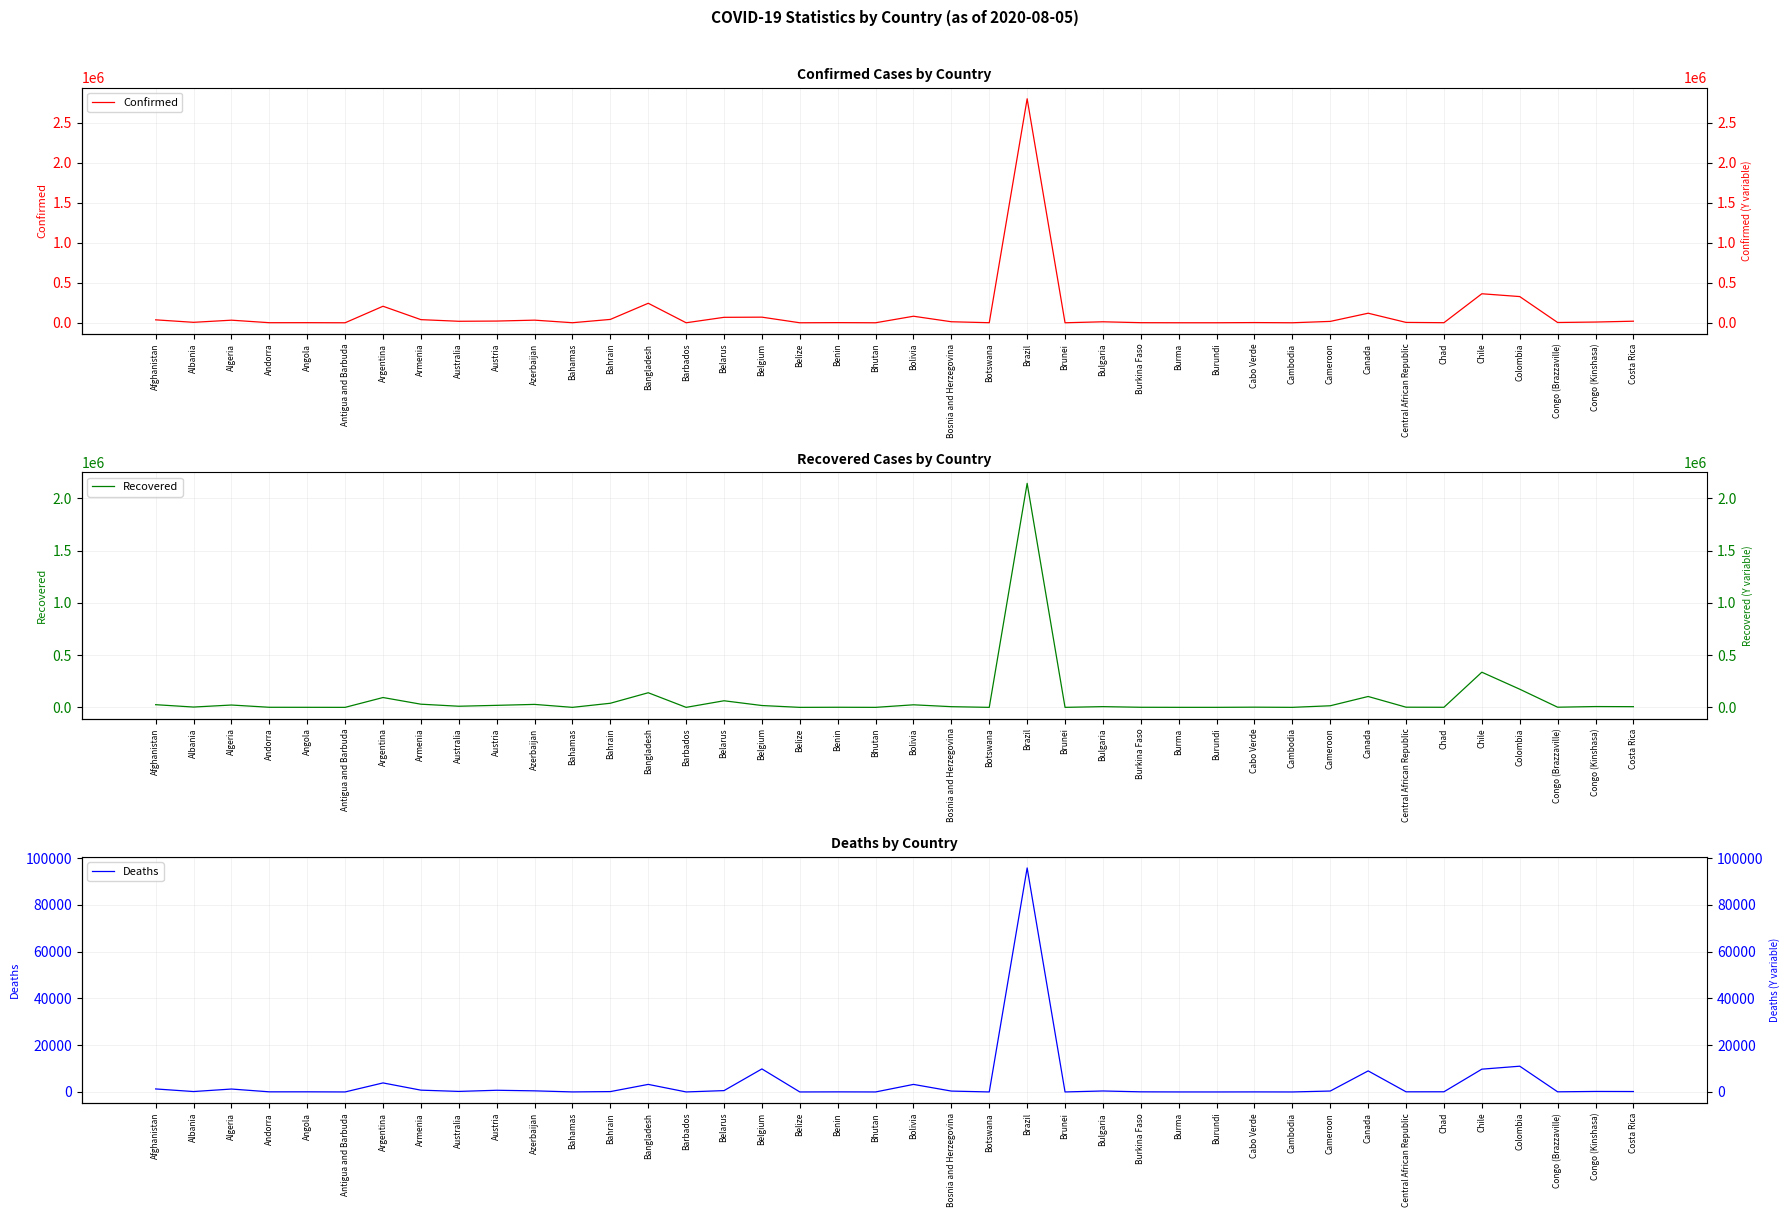

Which series changed the most between Burundi and Cabo Verde?

Confirmed